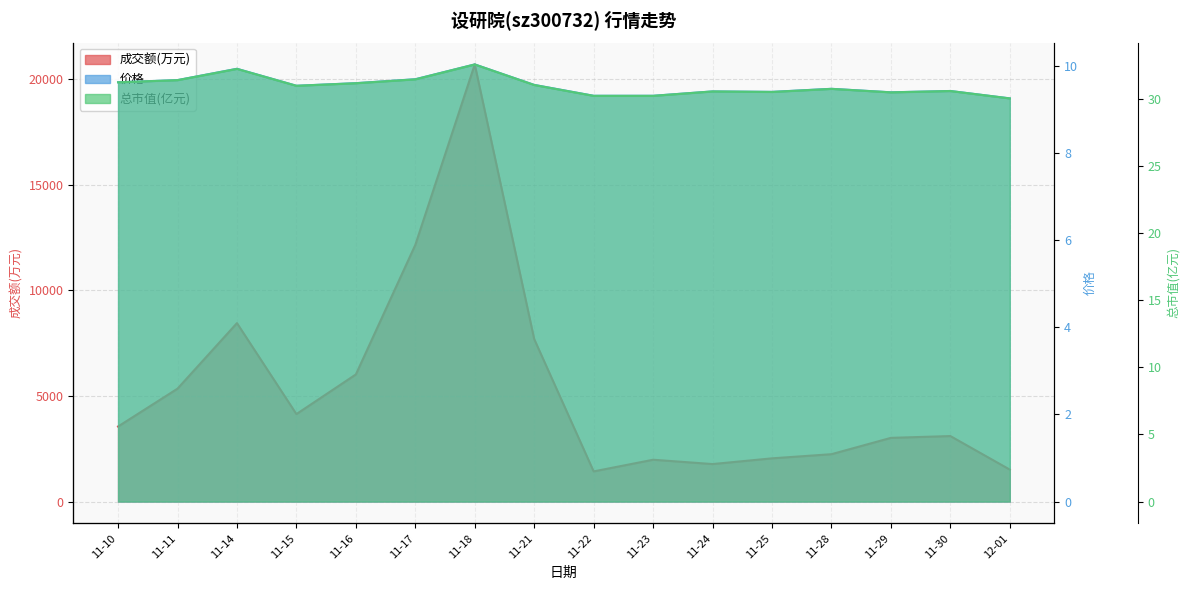

What is the value of the 价格 point at the 4th from the left?

9.6